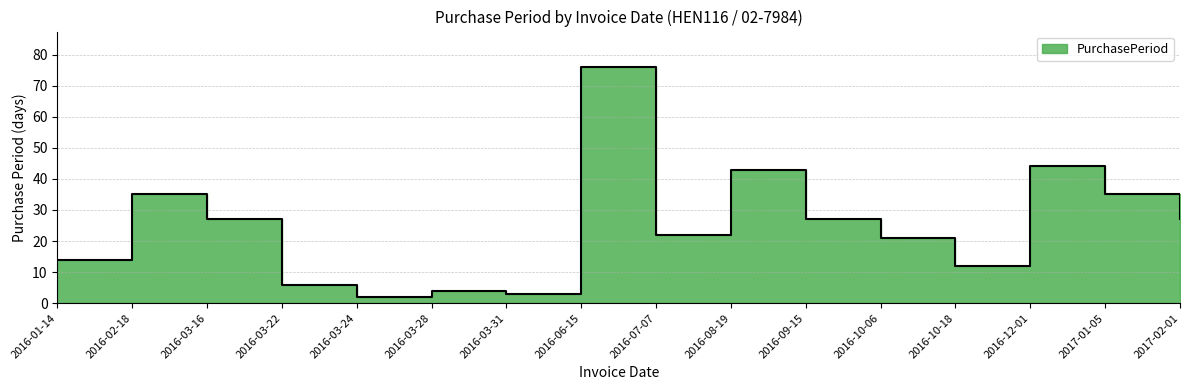

What is the label of the 10th point from the right?

2016-03-31